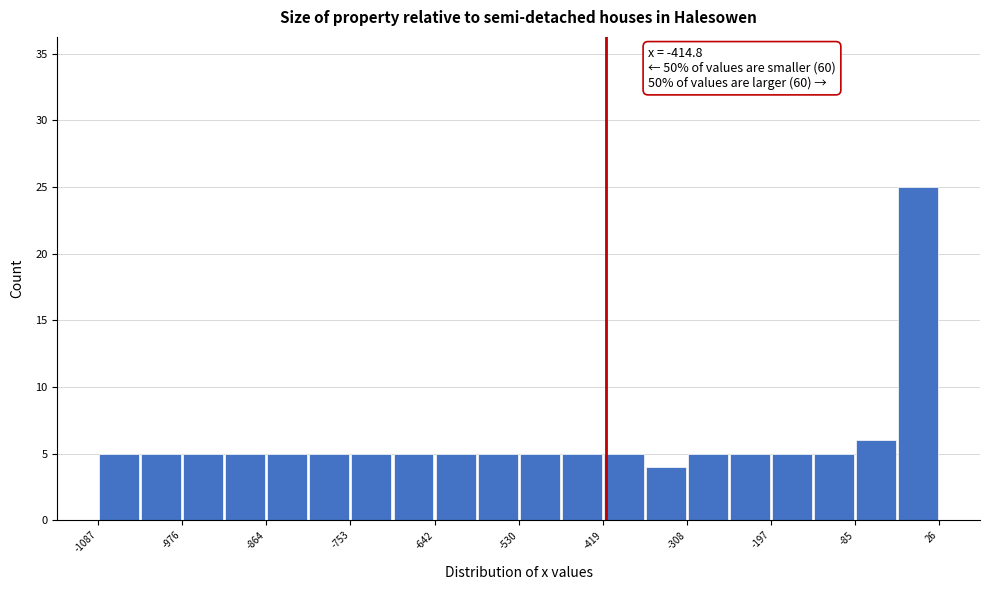

Read against the x-axis, roughly where is the centre of the tallest bar?

0